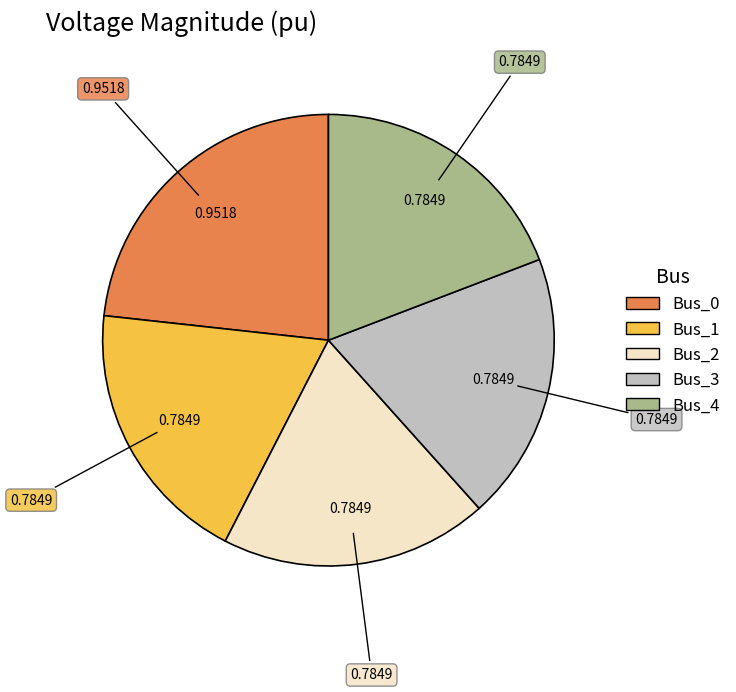

Is there a majority slice in this chart?

No